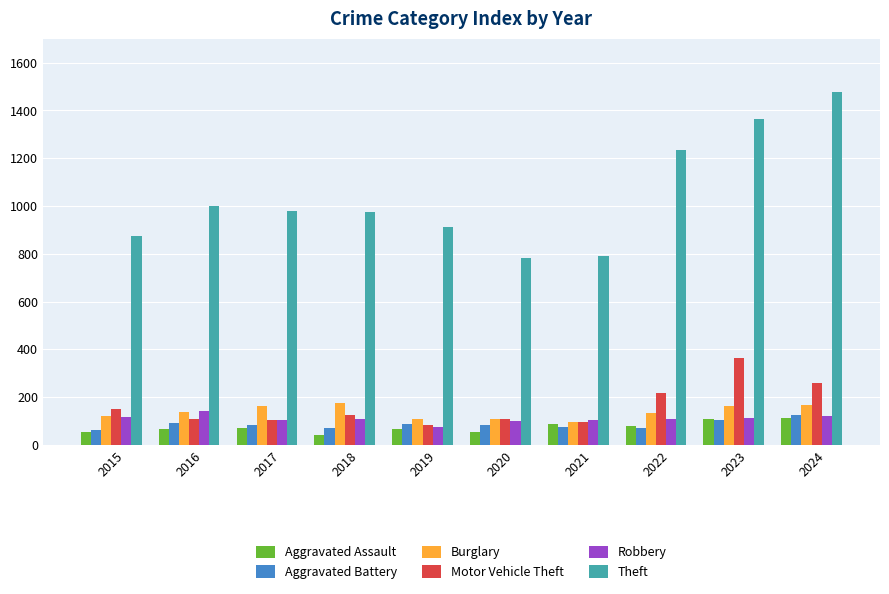

Where does the Aggravated Battery series first go above 83?

2016